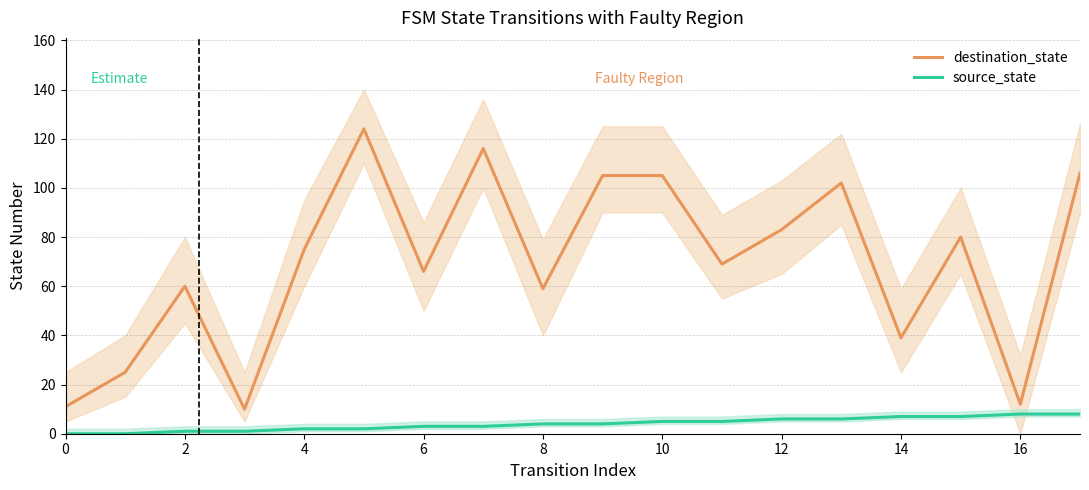

How many values in the destination_state series are below 75?

9